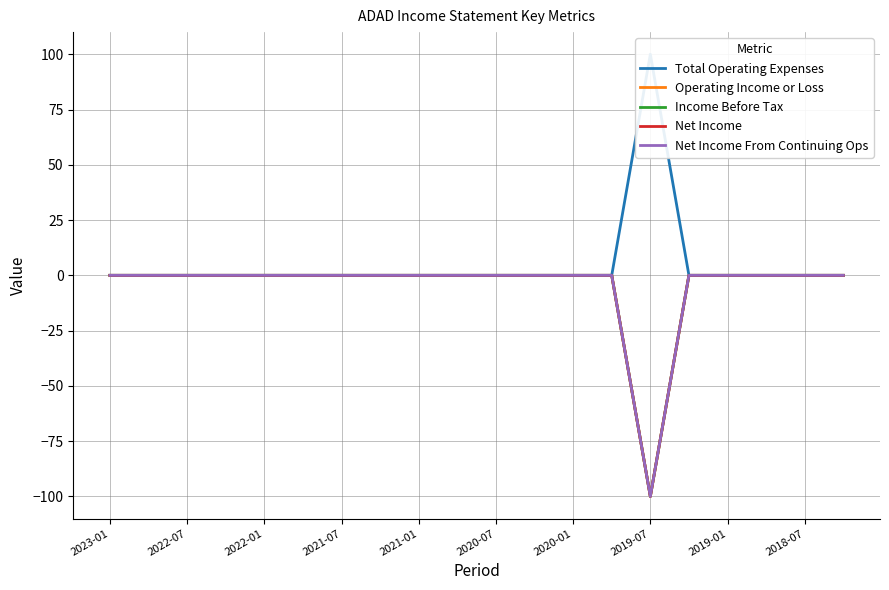

In Total Operating Expenses, how many points are higher than both neighbors (excluding endpoints)?

1